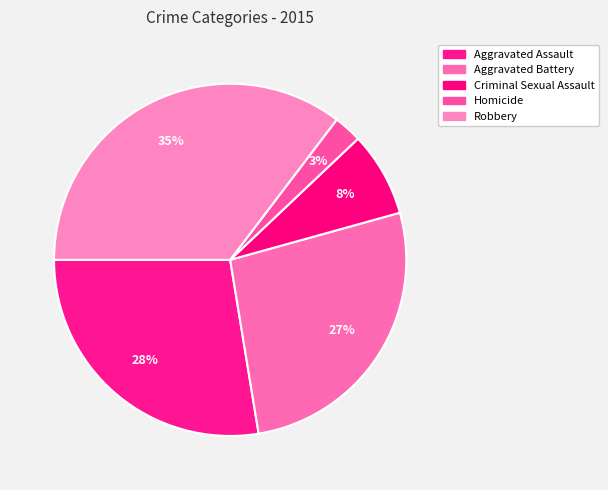

Which has a higher value, Aggravated Assault or Homicide?

Aggravated Assault